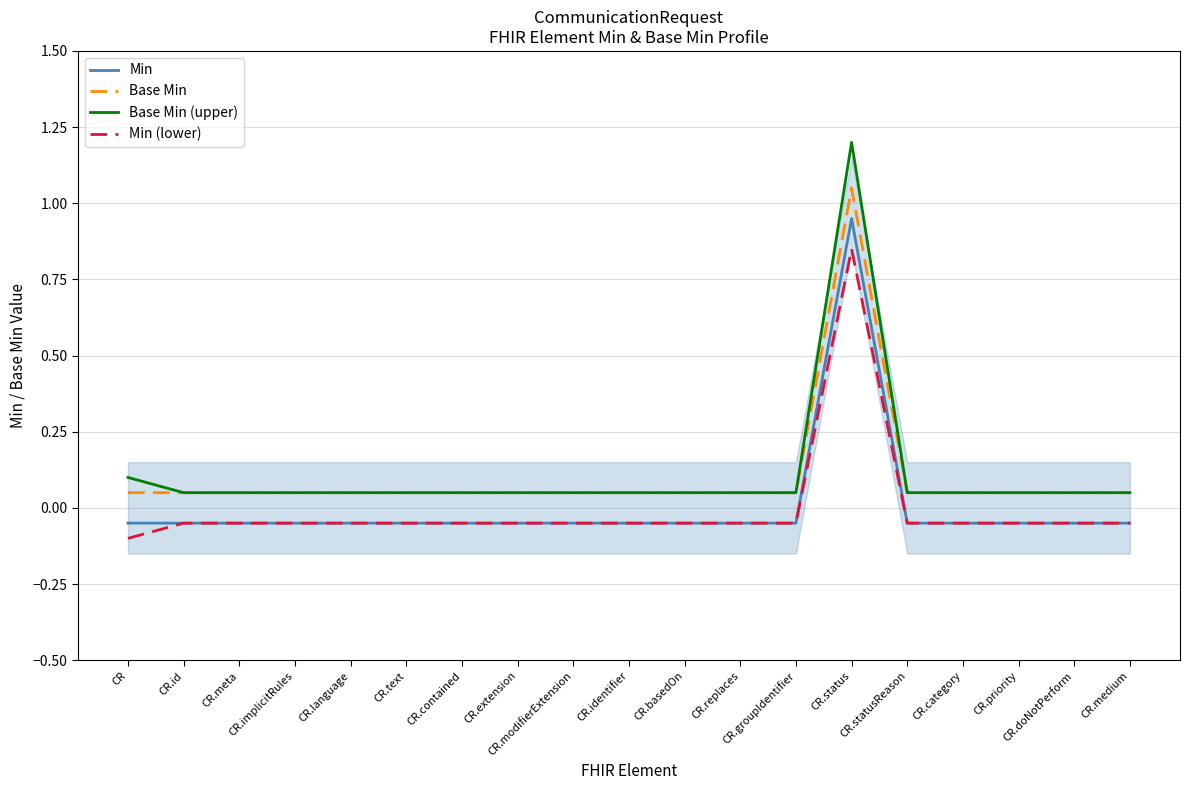

What is the average value of the Base Min series?

0.1